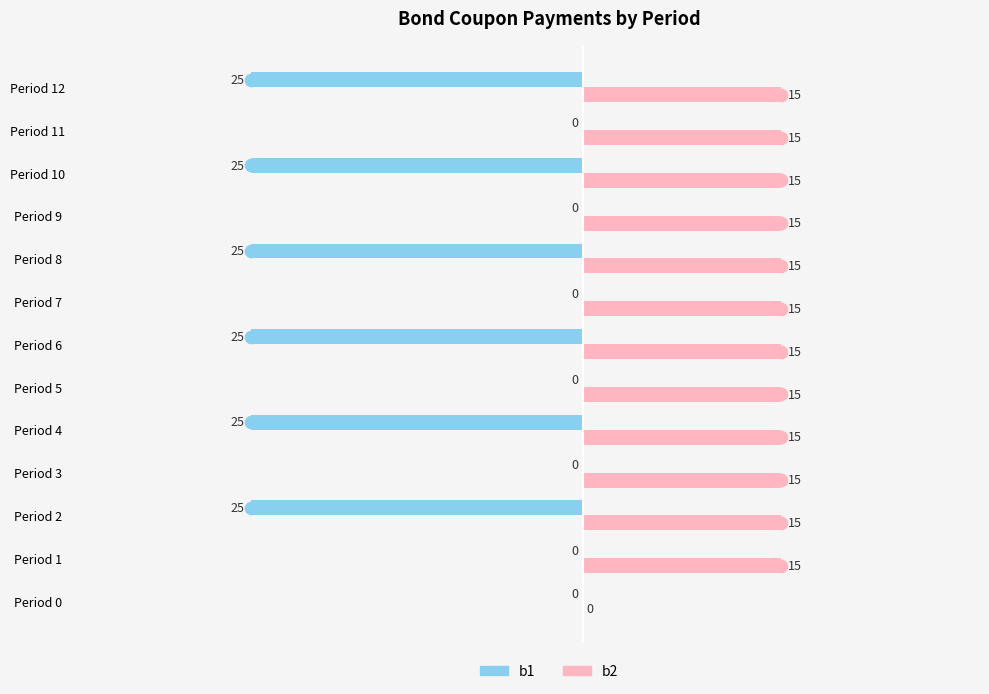

What is the sum of the b1 values at Period 2 and Period 9?

-25